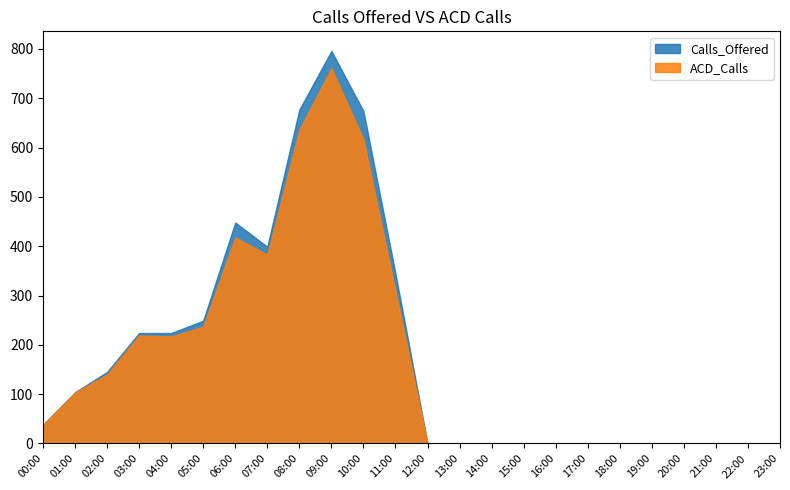

Rank the categories by ACD_Calls value from highest to lowest.

09:00, 08:00, 10:00, 06:00, 07:00, 11:00, 05:00, 03:00, 04:00, 02:00, 01:00, 00:00, 12:00, 13:00, 14:00, 15:00, 16:00, 17:00, 18:00, 19:00, 20:00, 21:00, 22:00, 23:00